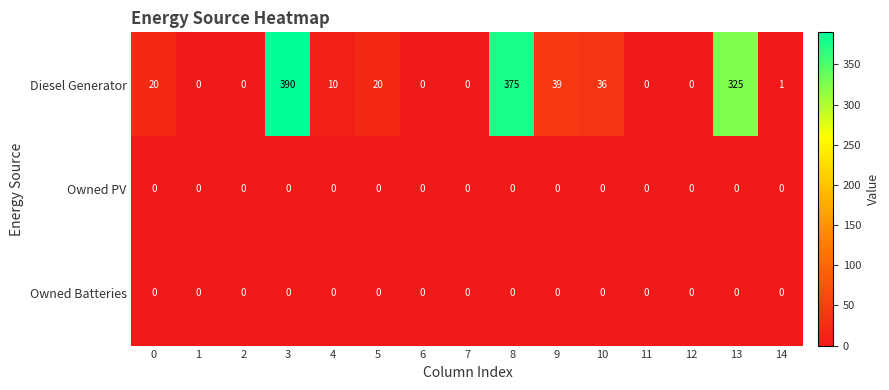

What is the difference between the second highest and second lowest values in the Diesel Generator series?

375